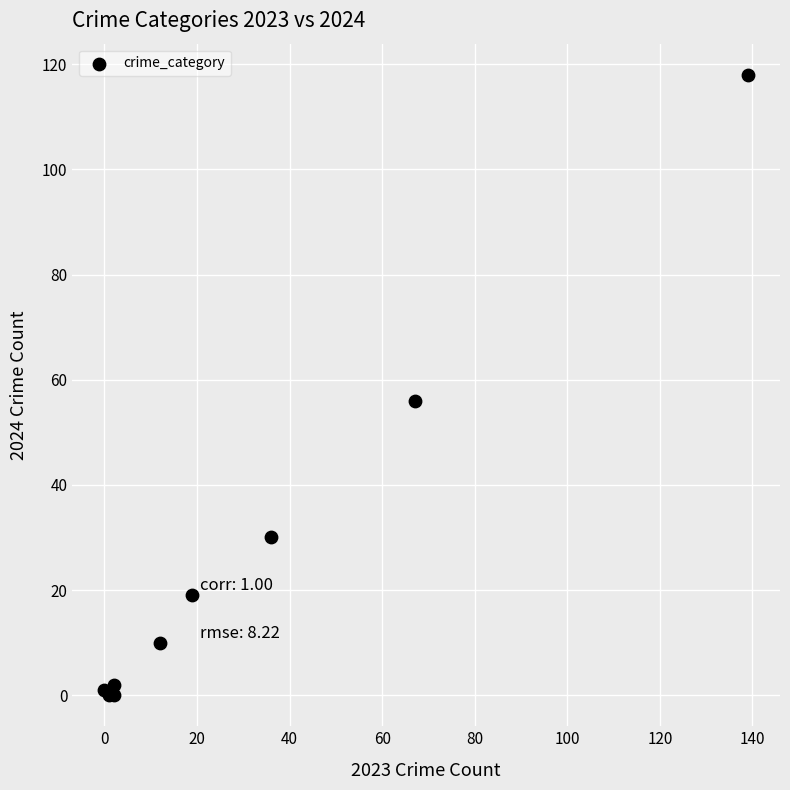

What Y value in the scatter plot is closest to 59?

56